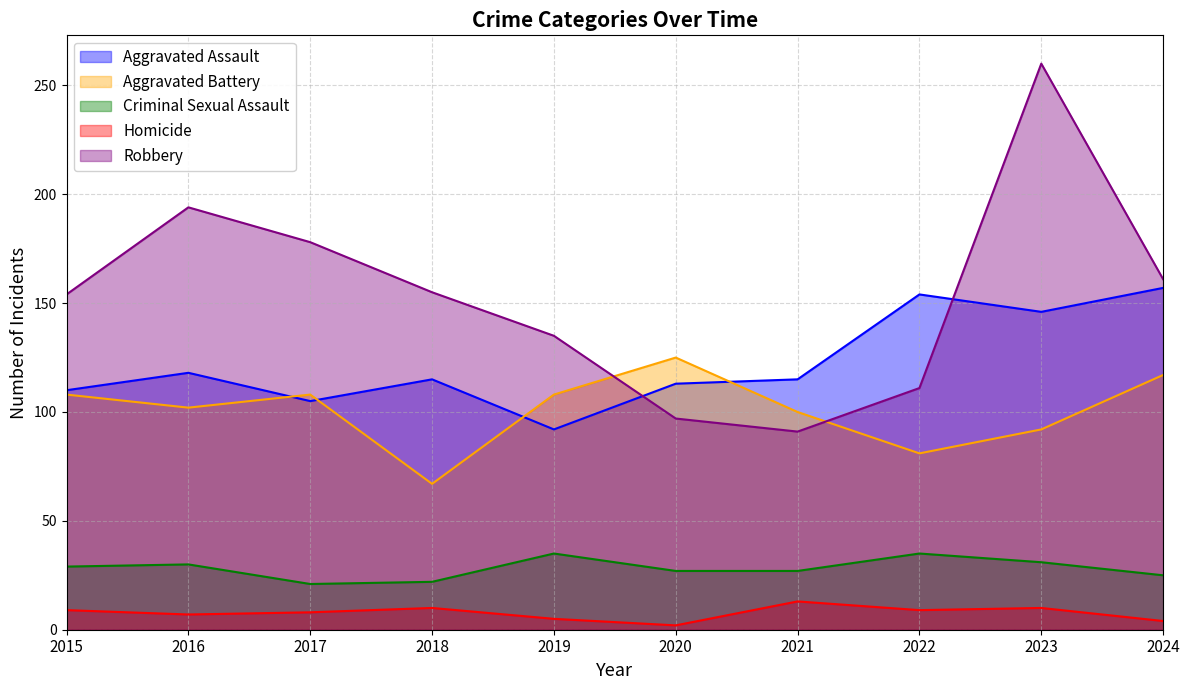

Reading left to right, list all the values displayed in this chart.

Aggravated Assault: 110	118	105	115	92	113	115	154	146	157
Aggravated Battery: 108	102	108	67	108	125	100	81	92	117
Criminal Sexual Assault: 29	30	21	22	35	27	27	35	31	25
Homicide: 9	7	8	10	5	2	13	9	10	4
Robbery: 154	194	178	155	135	97	91	111	260	161